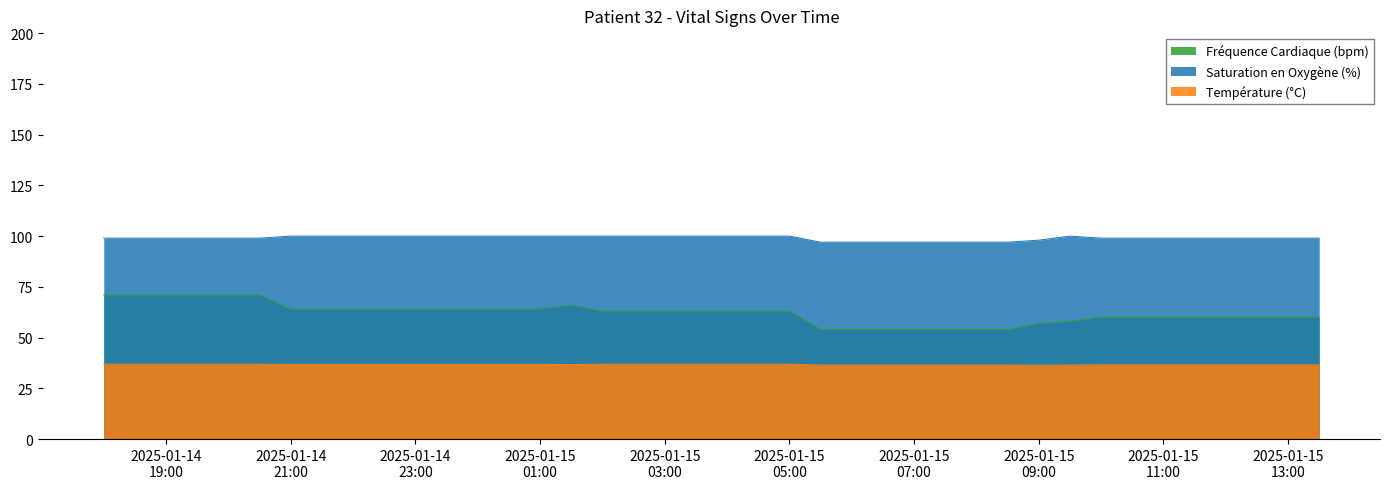

What are all the series names shown in the legend?

Fréquence Cardiaque (bpm), Saturation en Oxygène (%), Température (°C)